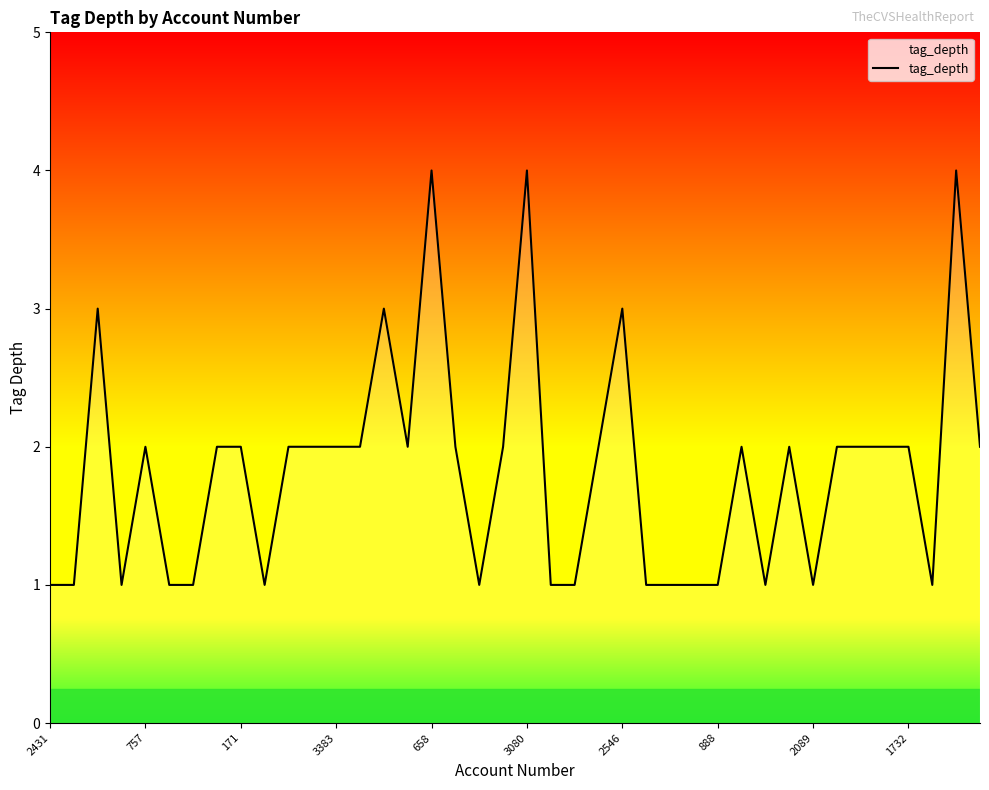

What is the difference between the maximum and minimum values?

3